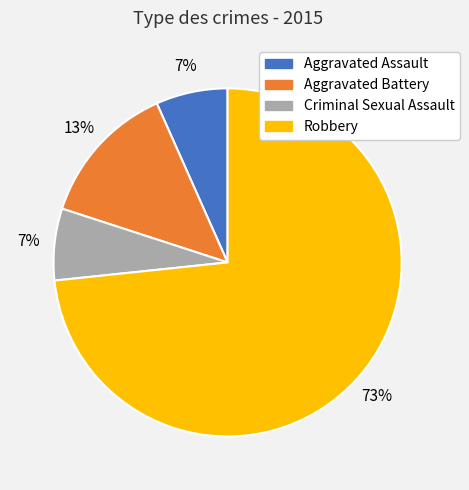

Is there any slice that represents more than half of the pie?

Yes